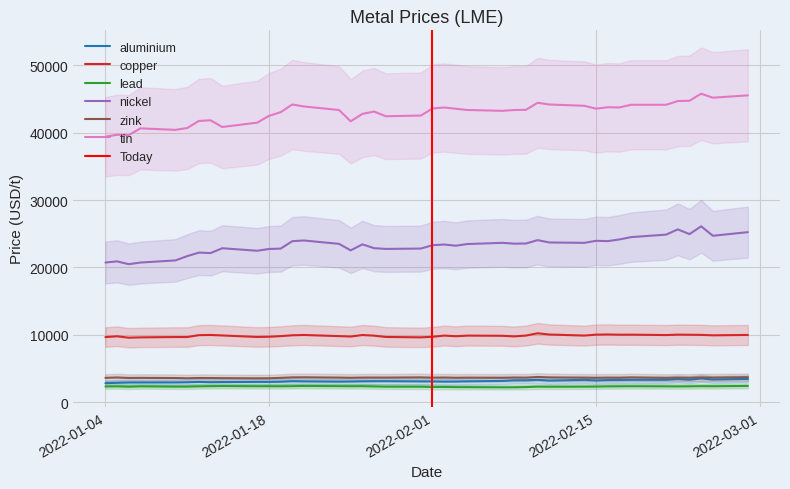

Reading left to right, list all the values displayed in this chart.

aluminium: 2815.5	2866.0	2912.5	2919.5	2923.0	2950.0	3003.0	2960.0	2977.5	3009.0	3006.0	3036.0	3109.5	3079.5	3044.5	3064.0	3093.0	3107.0	3110.0	3076.0	3072.0	3043.0	3058.5	3087.0	3148.0	3245.0	3248.0	3313.0	3200.0	3306.0	3223.0	3282.0	3294.0	3314.0	3315.0	3420.0	3323.5	3519.0	3355.5	3450.0
copper: 9660.0	9778.0	9565.0	9615.0	9665.0	9662.0	9945.0	9972.0	9900.0	9674.5	9707.0	9801.0	9925.0	9970.0	9800.0	9744.0	9965.0	9872.0	9678.0	9620.0	9701.0	9880.0	9785.0	9875.0	9850.0	9760.0	9881.0	10220.5	10040.0	9882.0	10020.0	10045.5	10010.0	10015.0	9960.0	10020.0	10005.0	9983.0	9920.0	9974.0
lead: 2327.0	2343.0	2291.0	2342.0	2303.0	2305.0	2344.5	2367.0	2383.0	2358.0	2357.0	2352.0	2370.0	2393.5	2372.0	2359.0	2366.0	2330.0	2302.0	2289.0	2250.0	2247.0	2229.0	2225.0	2199.0	2204.0	2234.0	2300.0	2289.0	2300.0	2310.0	2340.0	2351.0	2363.0	2343.5	2335.0	2347.5	2370.0	2359.0	2402.0
nickel: 20730.0	20900.0	20480.0	20725.0	21045.0	21680.0	22200.0	22130.0	22850.0	22475.0	22740.0	22795.0	23900.0	24000.0	23500.0	22535.0	23425.0	22860.0	22750.0	22800.0	23300.0	23400.0	23225.0	23475.0	23650.0	23530.0	23550.0	24055.0	23705.0	23650.0	23950.0	23905.0	24150.0	24500.0	24870.0	25650.0	24950.0	26105.0	24700.0	25240.0
zink: 3602.0	3660.0	3590.0	3602.5	3576.5	3540.0	3582.0	3575.0	3560.0	3535.0	3544.0	3602.0	3674.0	3686.0	3642.0	3615.0	3645.0	3649.0	3644.0	3675.0	3635.0	3650.0	3618.0	3635.0	3623.0	3653.0	3633.5	3738.0	3673.0	3631.0	3613.0	3634.0	3621.0	3668.5	3600.0	3628.0	3615.5	3670.0	3640.0	3705.0
tin: 39400.0	39700.0	39650.0	40650.0	40425.0	40700.0	41750.0	41850.0	40850.0	41500.0	42500.0	43050.0	44195.0	43900.0	43375.0	41700.0	42800.0	43145.0	42450.0	42550.0	43600.0	43750.0	43560.0	43375.0	43250.0	43375.0	43400.0	44445.0	44195.0	44000.0	43575.0	43785.0	43750.0	44150.0	44150.0	44700.0	44750.0	45795.0	45200.0	45550.0